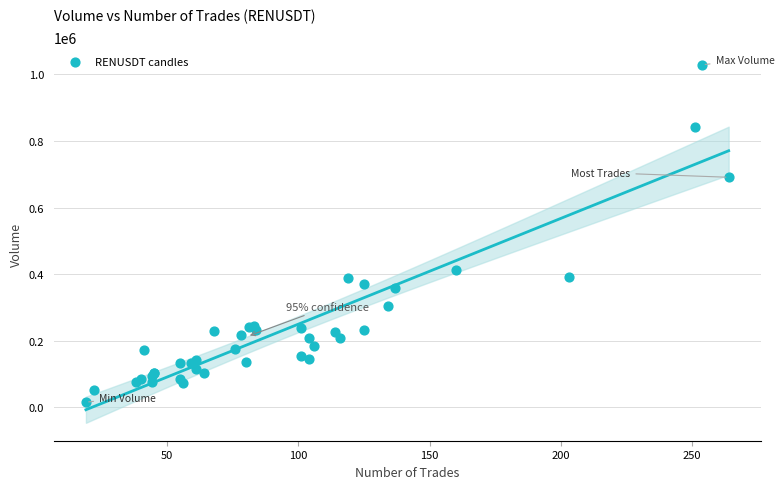

What Y value in the scatter plot is closest to 522058?

411715